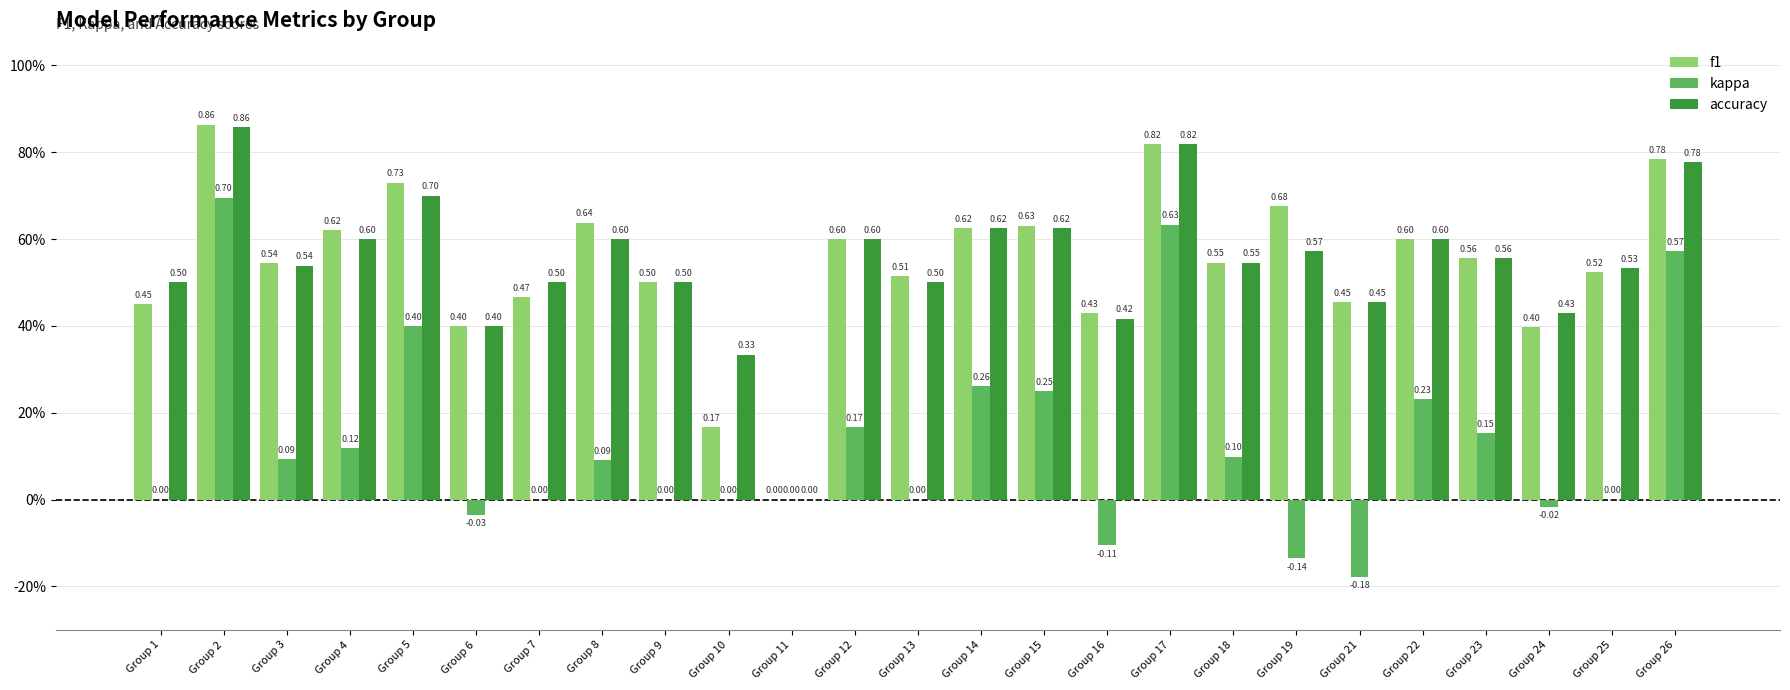

Which series changed the most between Group 1 and Group 23?

kappa